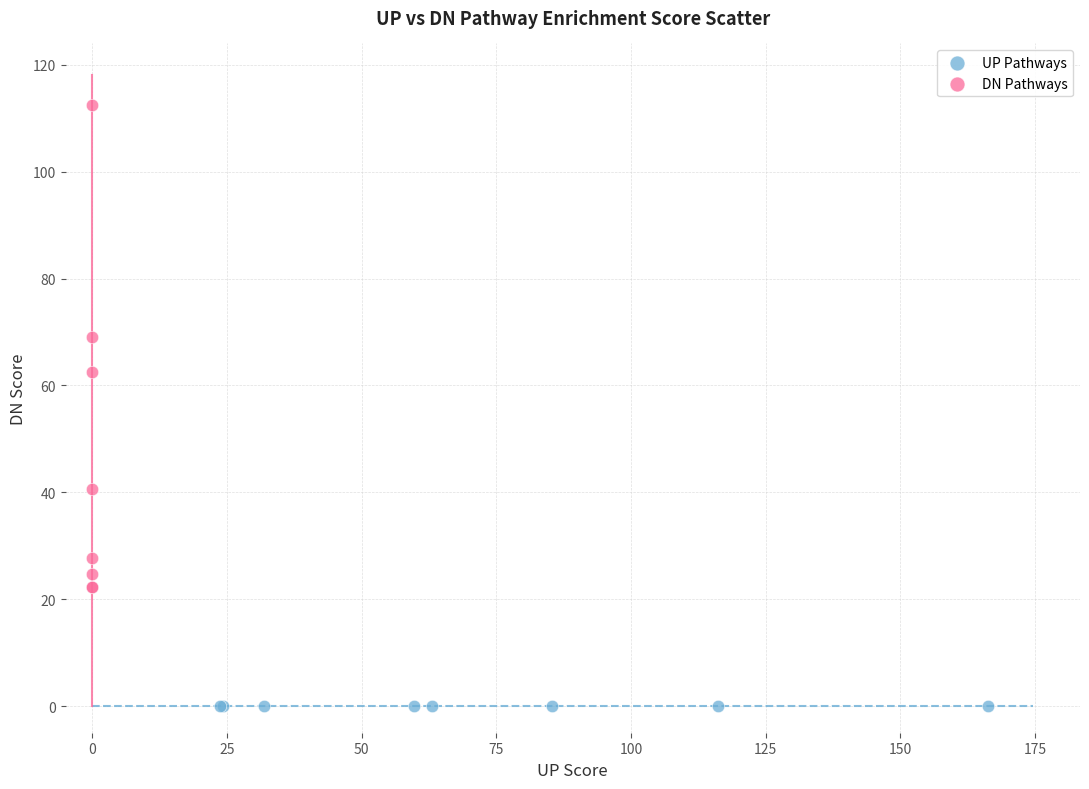

Which series reaches the minimum Y coordinate?

UP Pathways